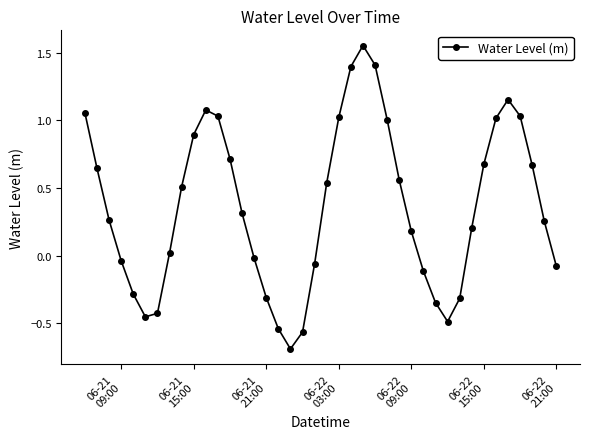

True or false: the data has more than 2 interior local peaks.

True